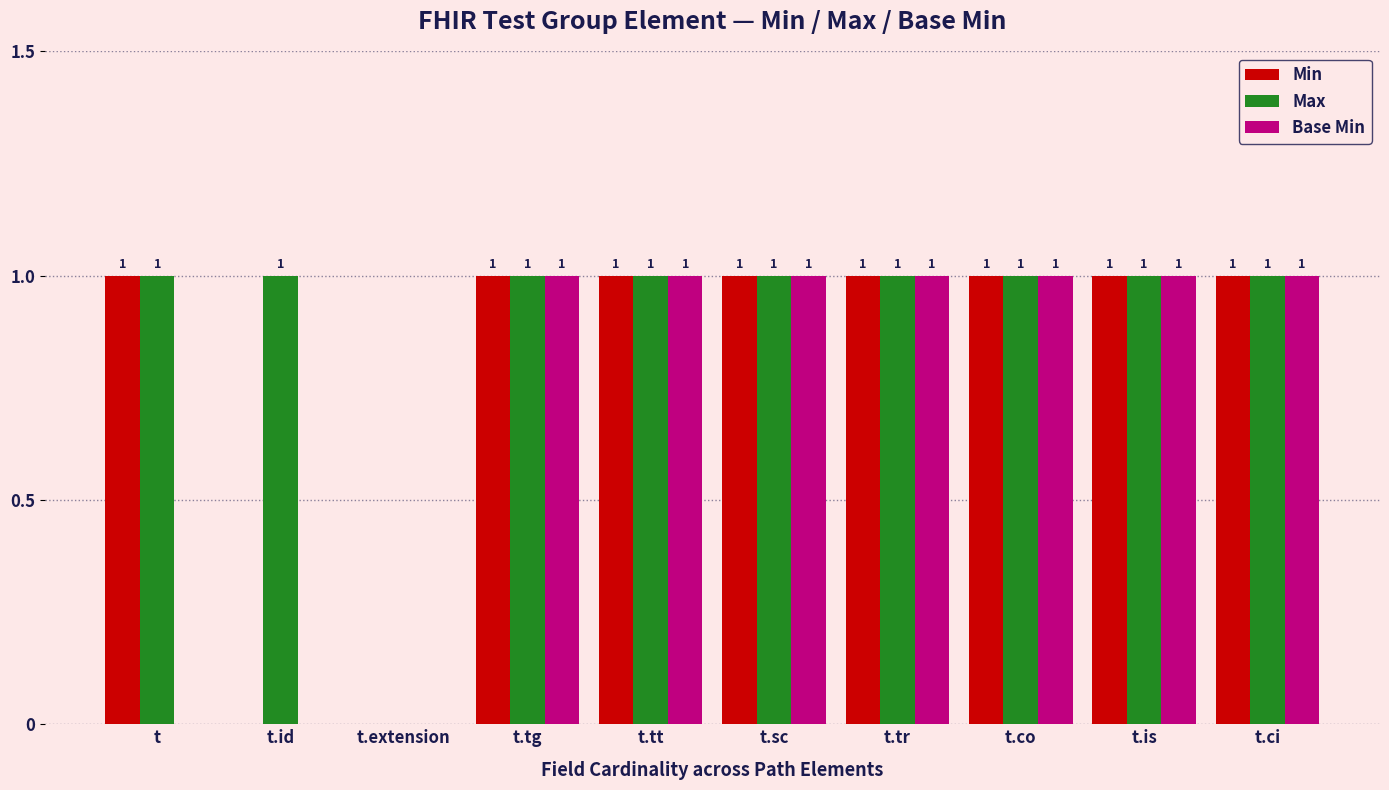

Reading right to left, list all the values displayed in this chart.

Min: 1	1	1	1	1	1	1	0	0	1
Max: 1	1	1	1	1	1	1	0	1	1
Base Min: 1	1	1	1	1	1	1	0	0	0